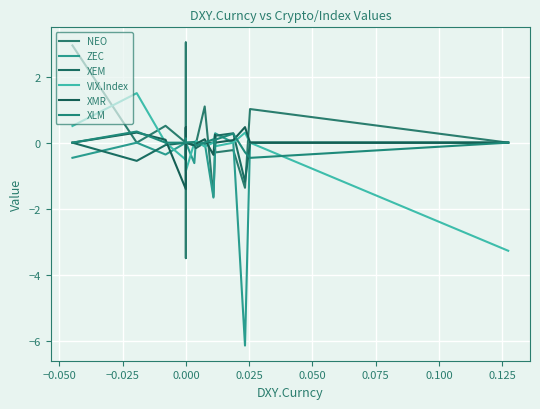

How many series are shown in this chart?

6